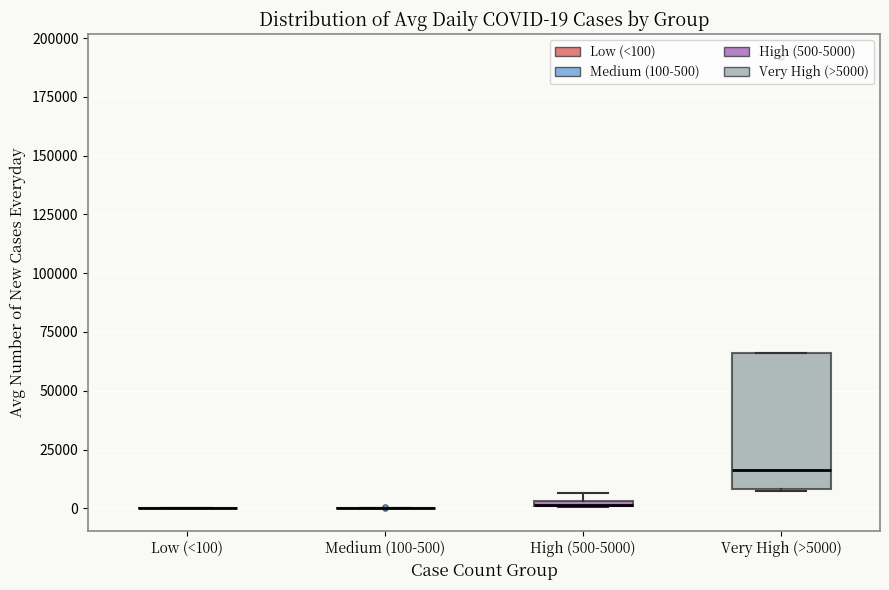

Comparing the boxes themselves (not the whiskers), which one is the tallest?

Very High (>5000)